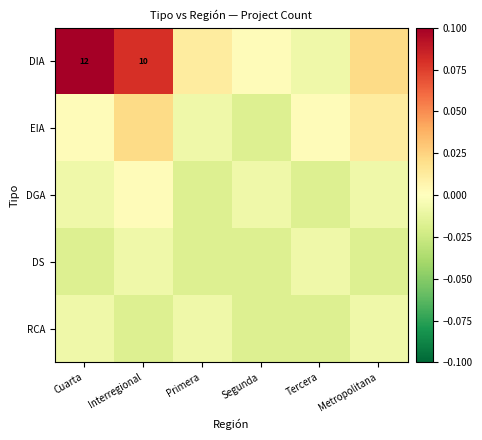

Where is RCA nearest to the value 0?

Cuarta